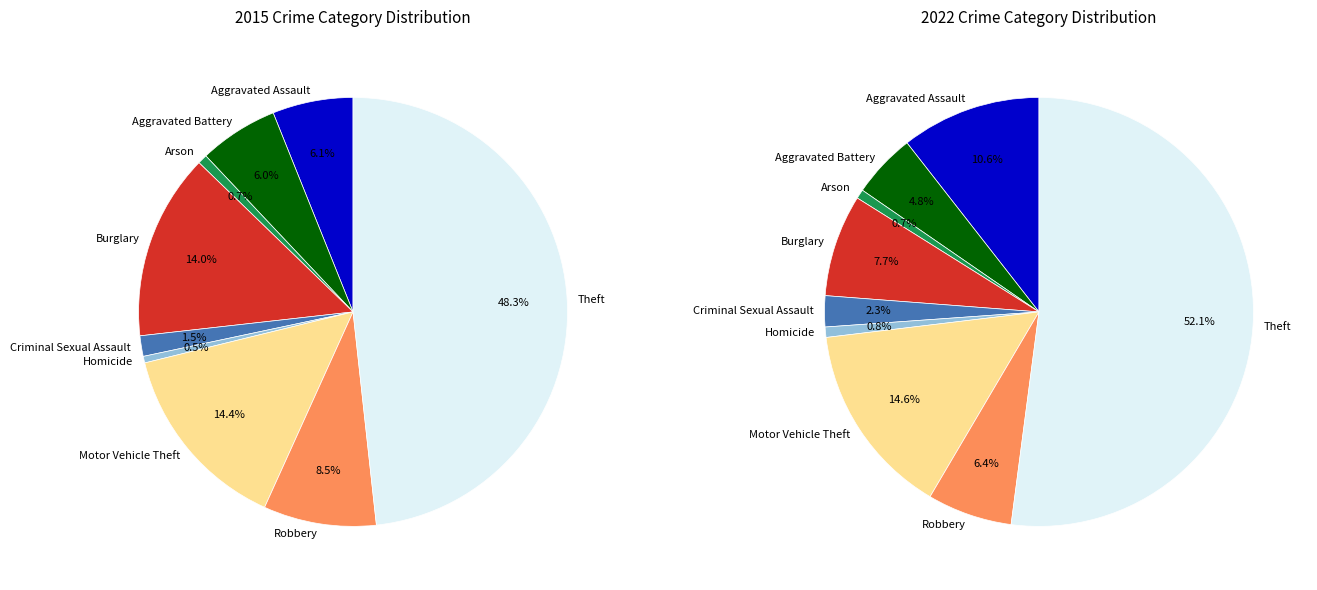

How many segments does this pie chart have?

9